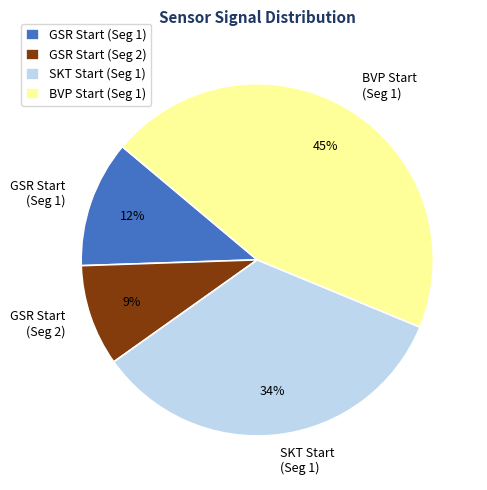

Is the sum of BVP Start (Seg 1) and GSR Start (Seg 1) greater than half?

Yes